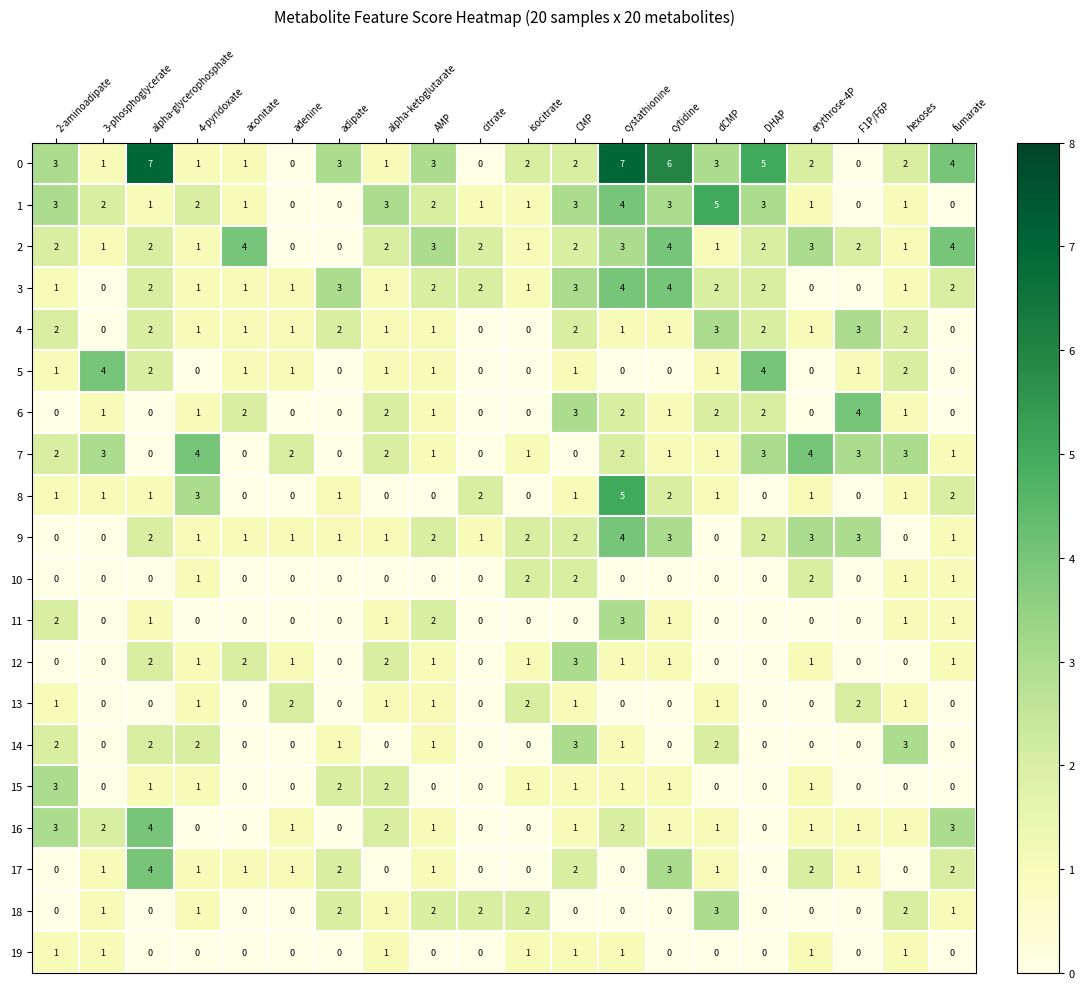

At how many categories does at least one series exceed 1?

20